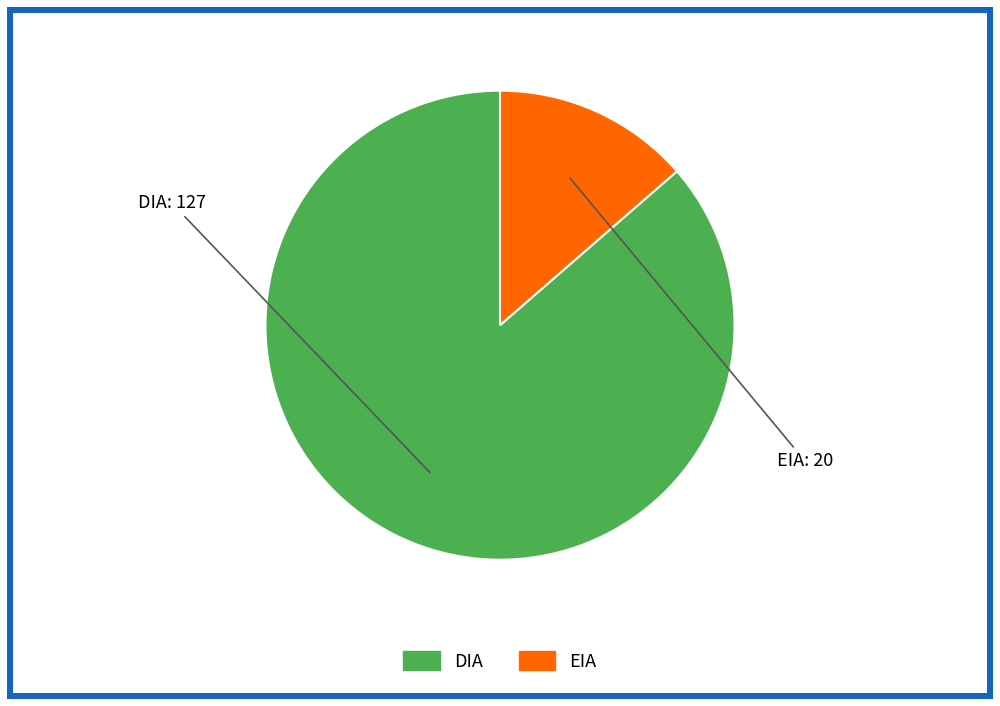

Do DIA and EIA together represent more than half of the pie?

Yes